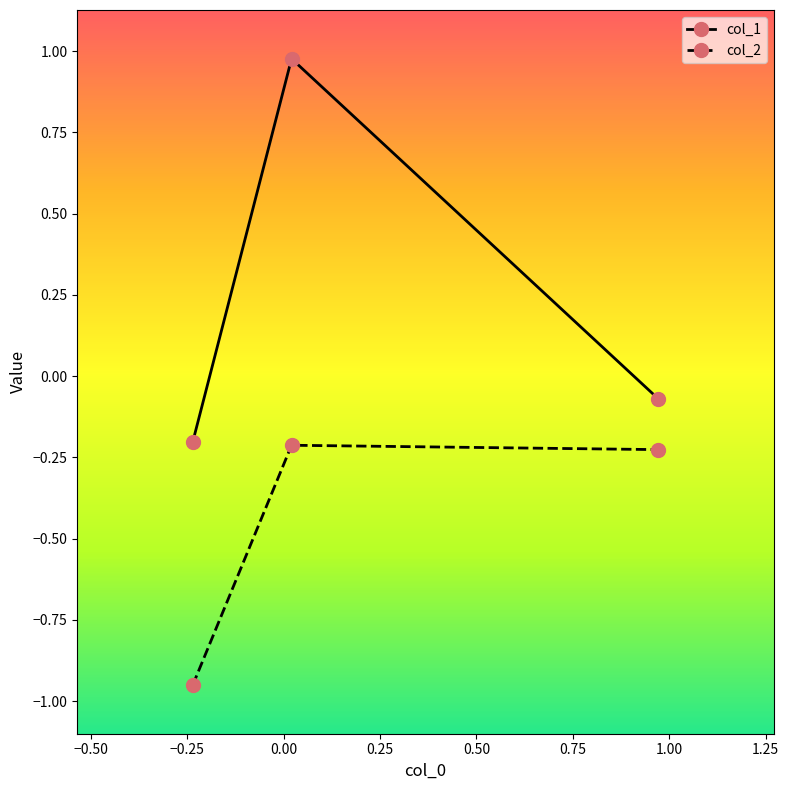

List the series in order of their overall mean, lowest first.

col_2, col_1